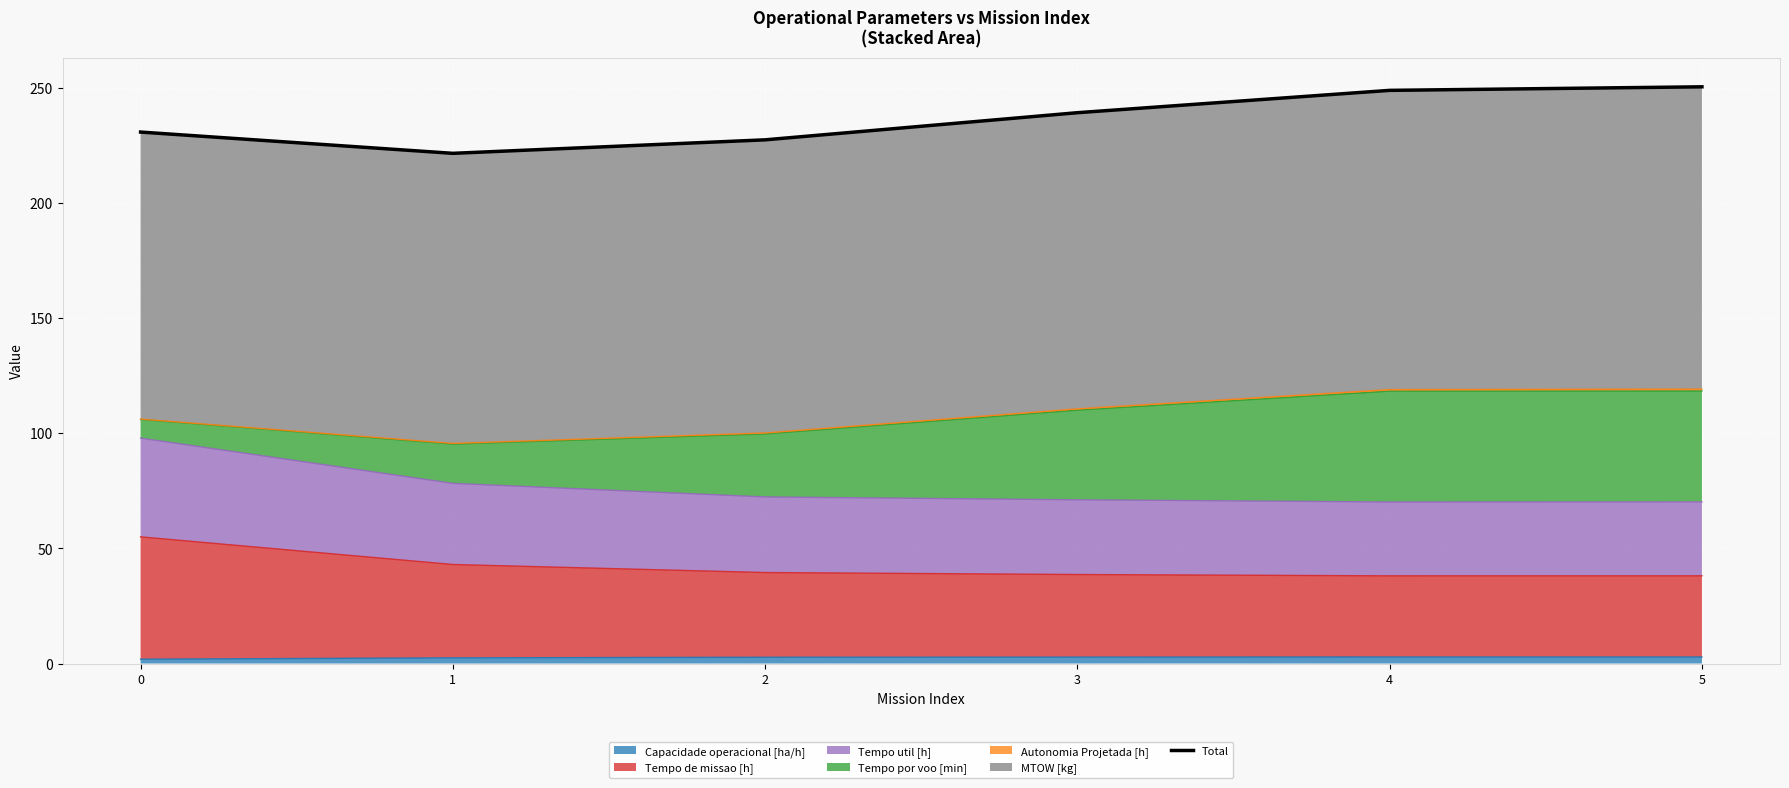

What is the value of the 2nd point from the left?

221.5